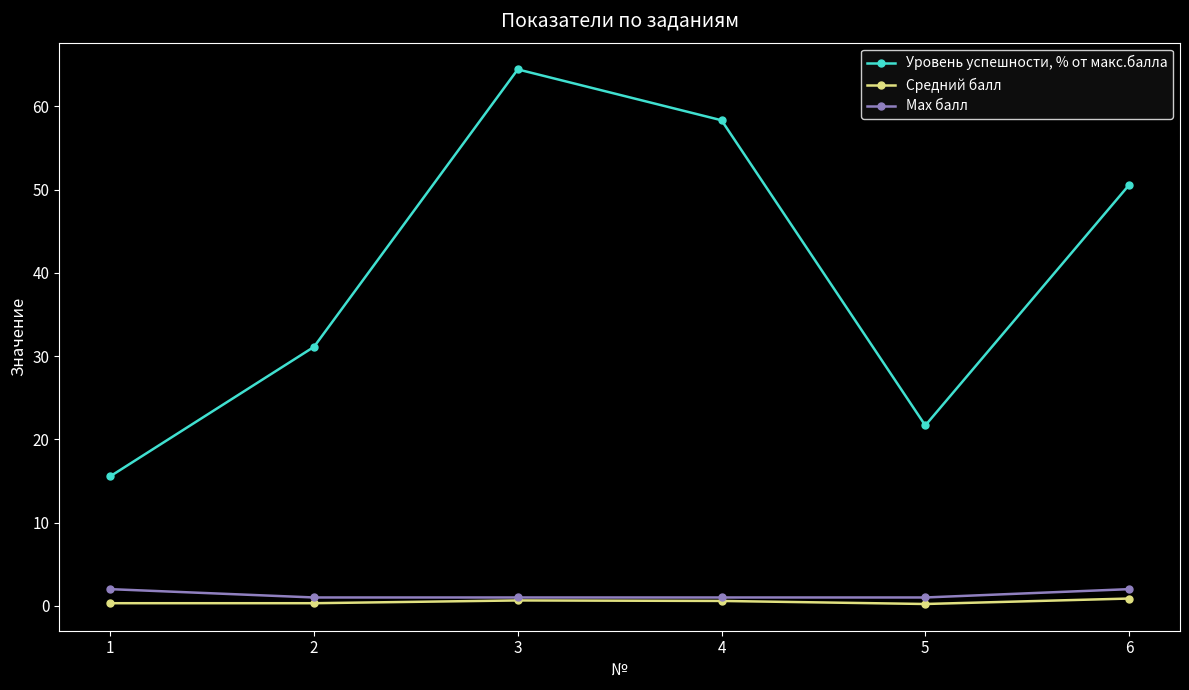

At which label is Уровень успешности, % от макс.балла closest to 40?

2